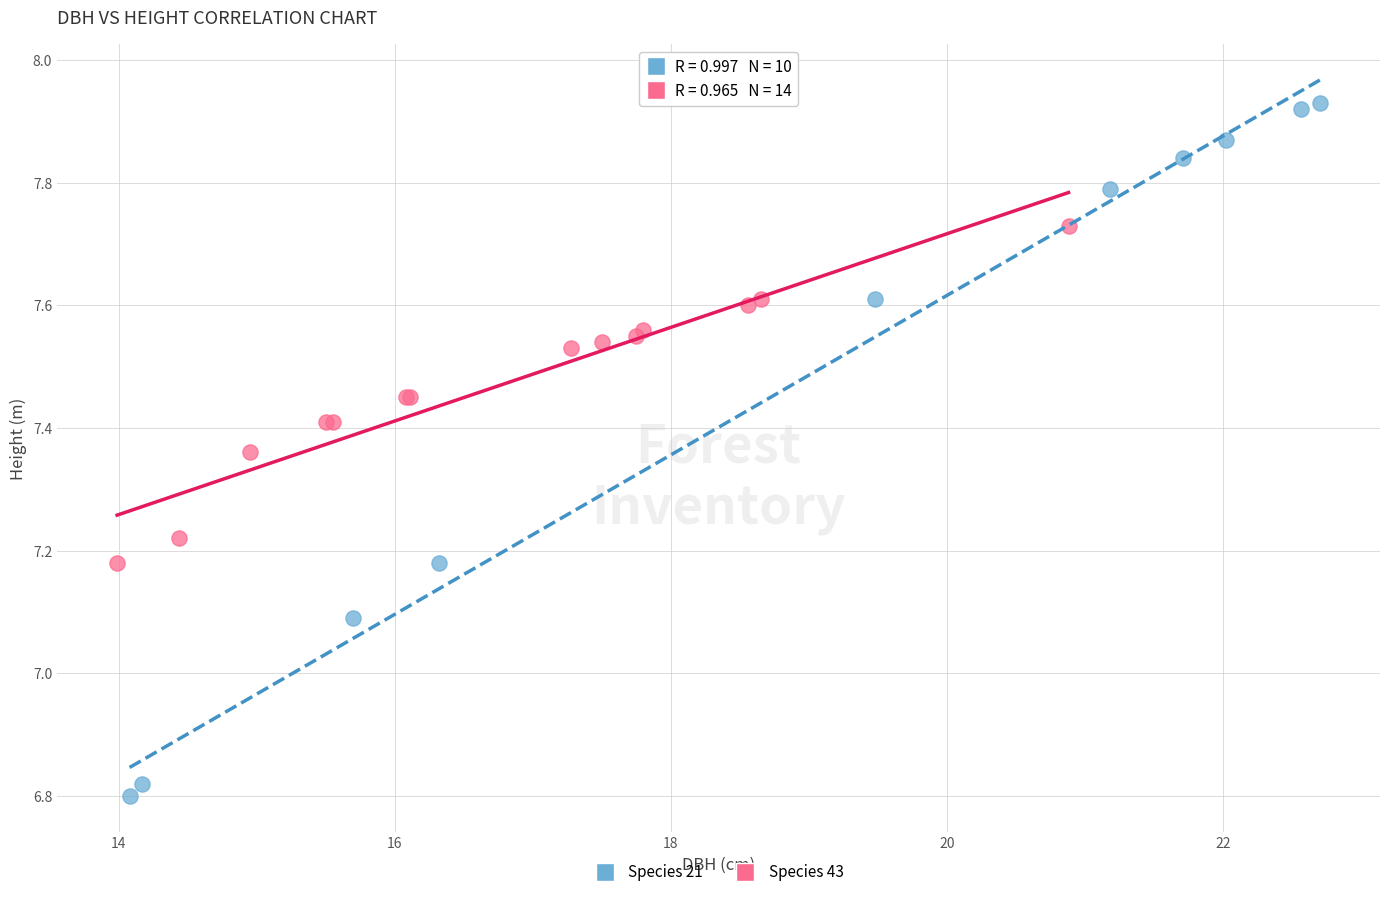

Which series reaches the maximum Y coordinate?

Species 21